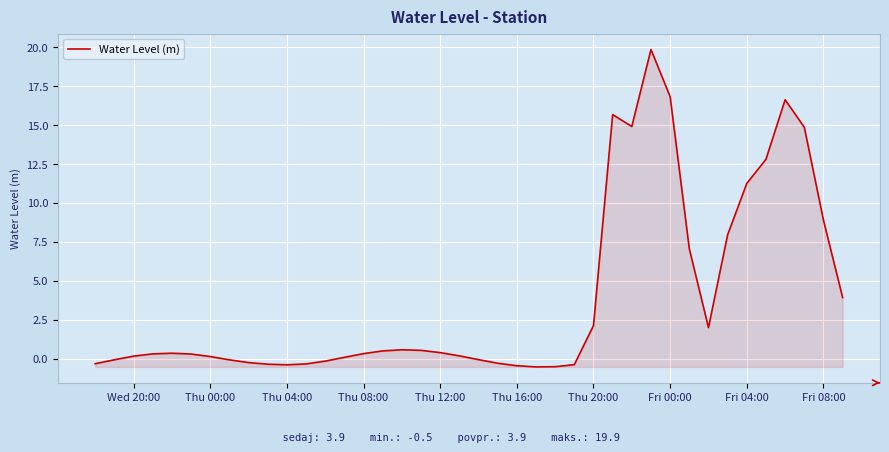

What is the difference between the maximum and minimum values?

20.4